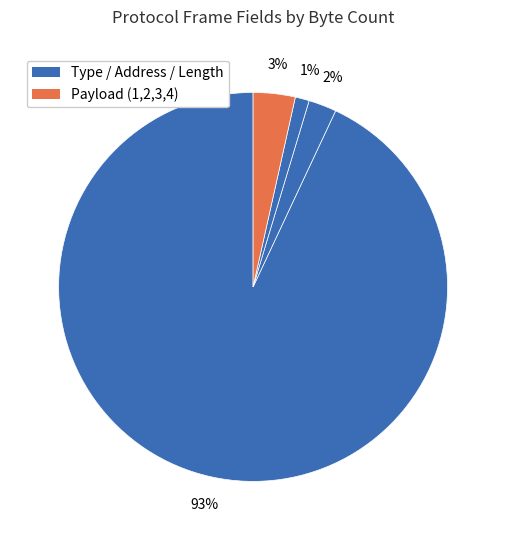

Is there a majority slice in this chart?

Yes